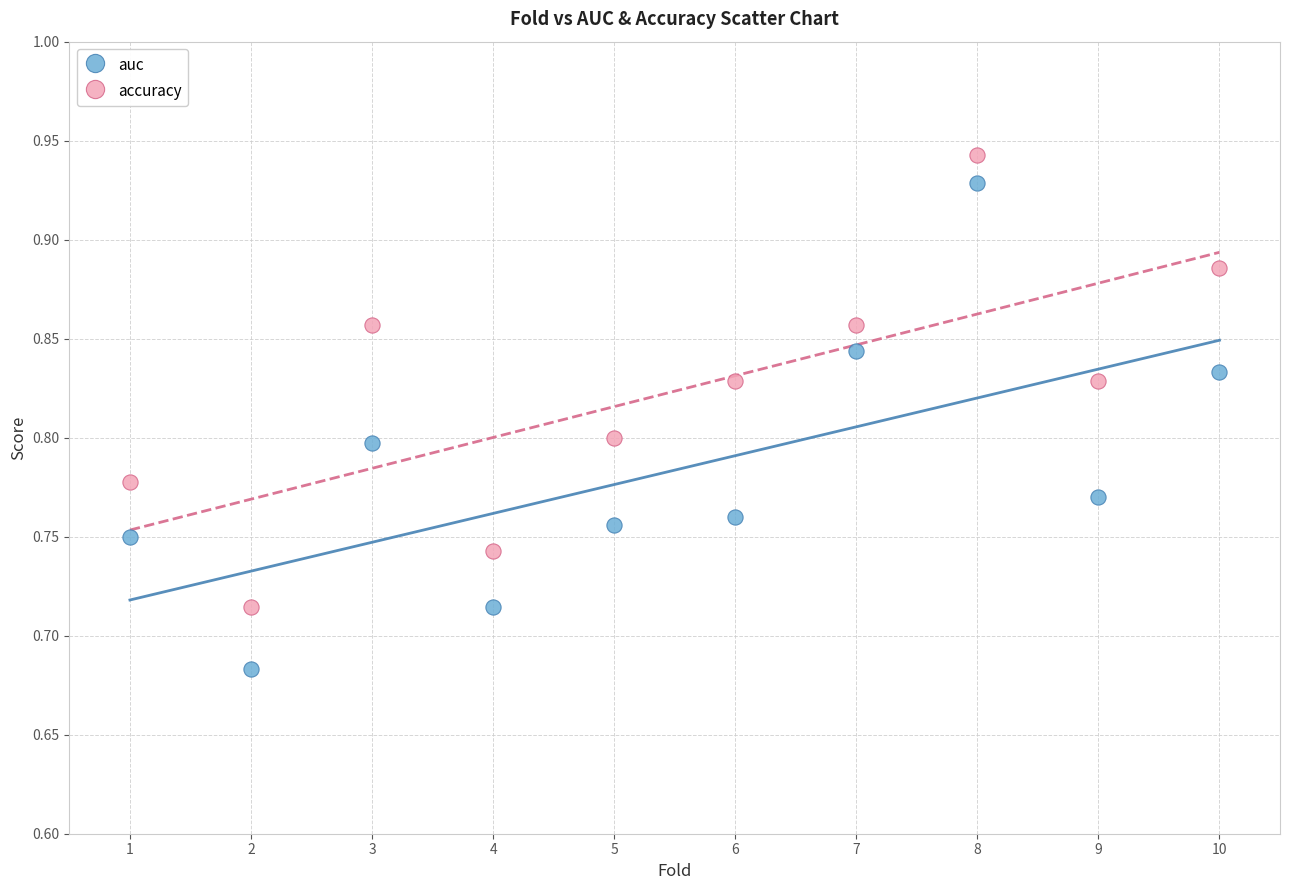

Which series has the widest spread of Y values?

auc